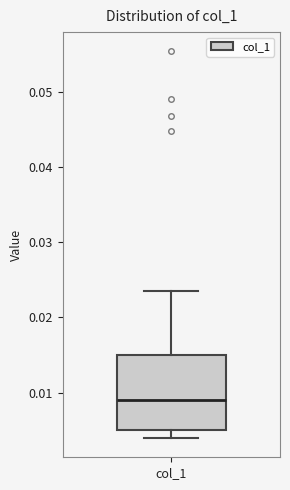

Read this box plot against the y-axis: the position of the median line, the range covered by the box, and the ends of both whiskers. The values are not printed on the chart, so give them approximately, as read against the axis.

median 0.009, box 0.005 to 0.015, whiskers 0.004 to 0.024